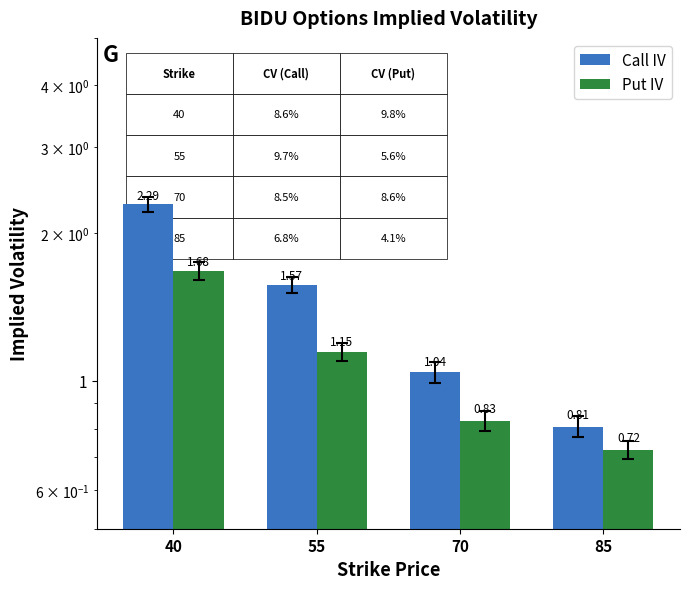

What is the value of the Put IV bar at the 4th from the left?

0.7